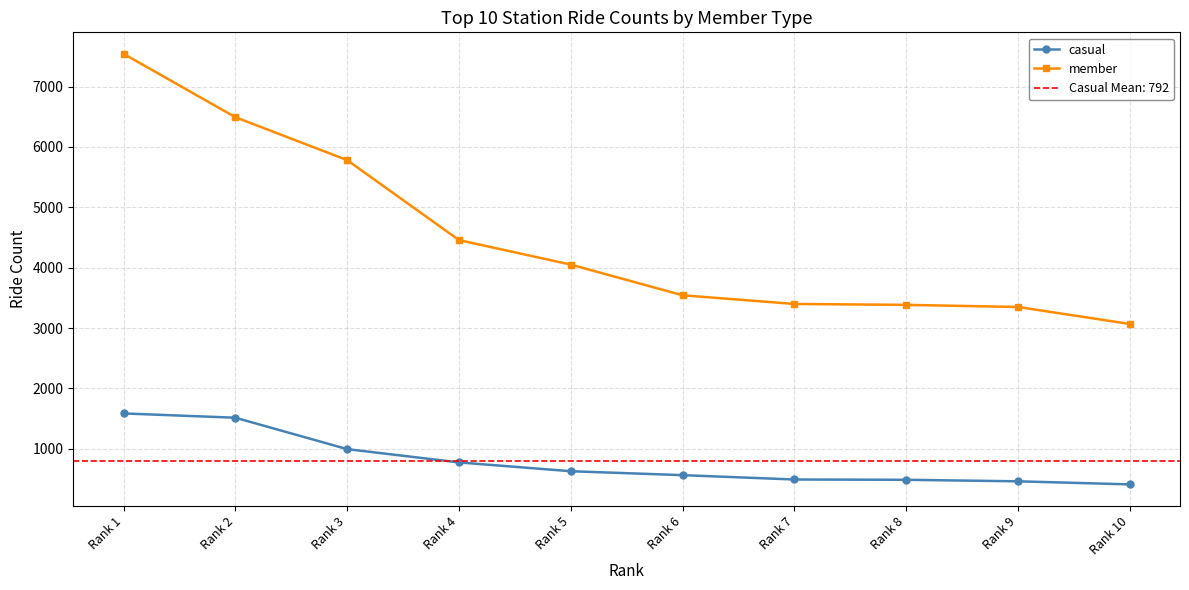

What is the difference between the highest and lowest values at Rank 7?

2907